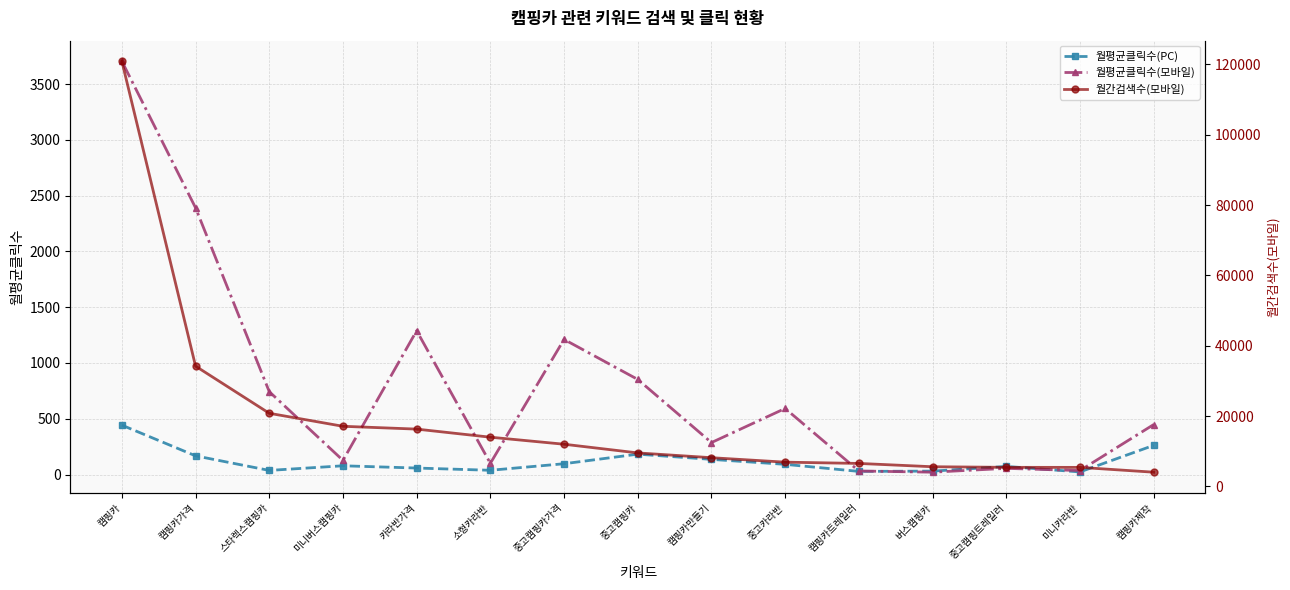

Between 캠핑카 and 중고카라반, which series saw the biggest shift?

월간검색수(모바일)